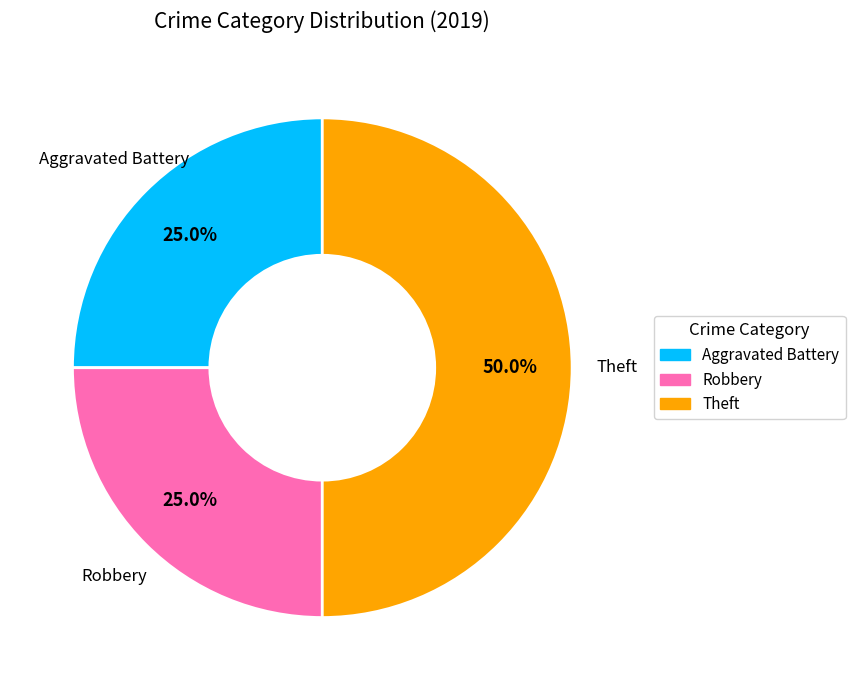

Count the number of slices in the pie.

3